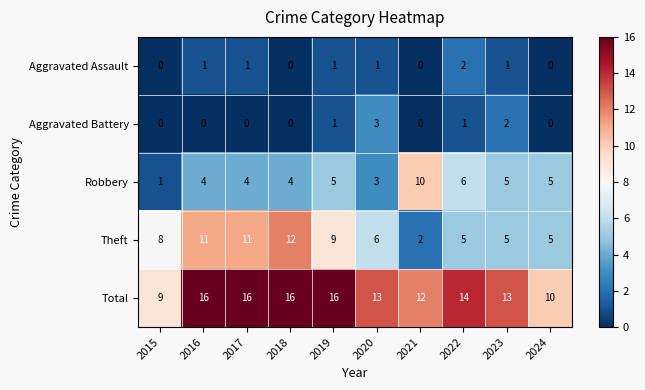

At which label does Robbery reach its peak?

2021